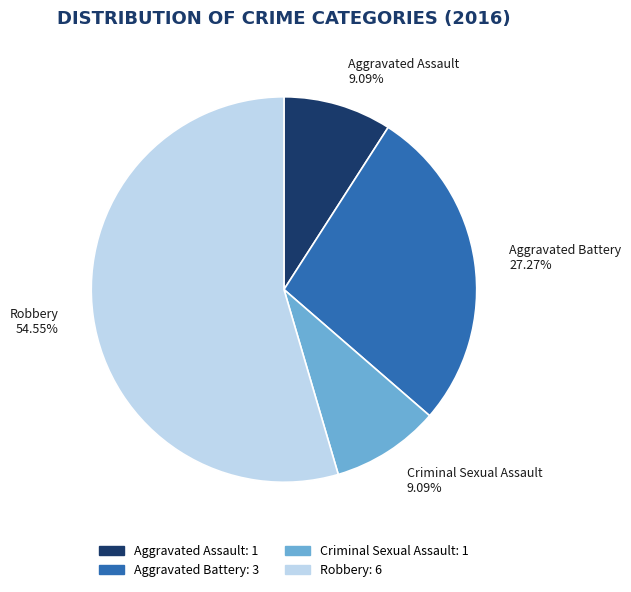

Approximately how many times larger is the value at Robbery compared to Aggravated Assault?

6.0